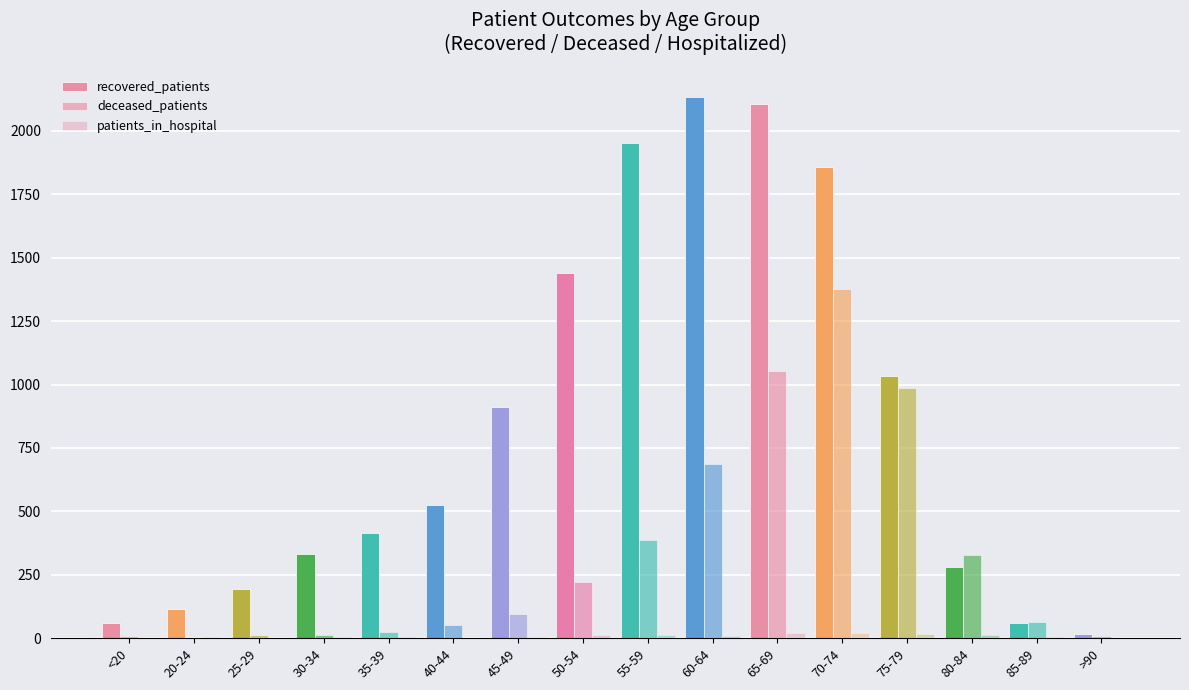

How many data points does each series have?

16